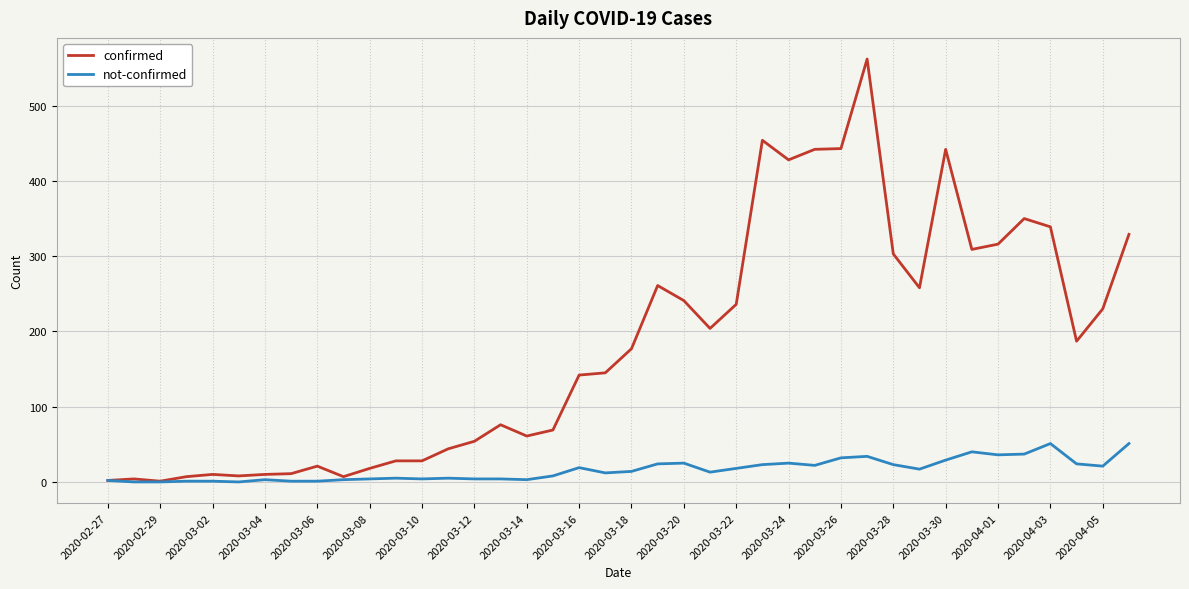

What are all the series names shown in the legend?

confirmed, not-confirmed